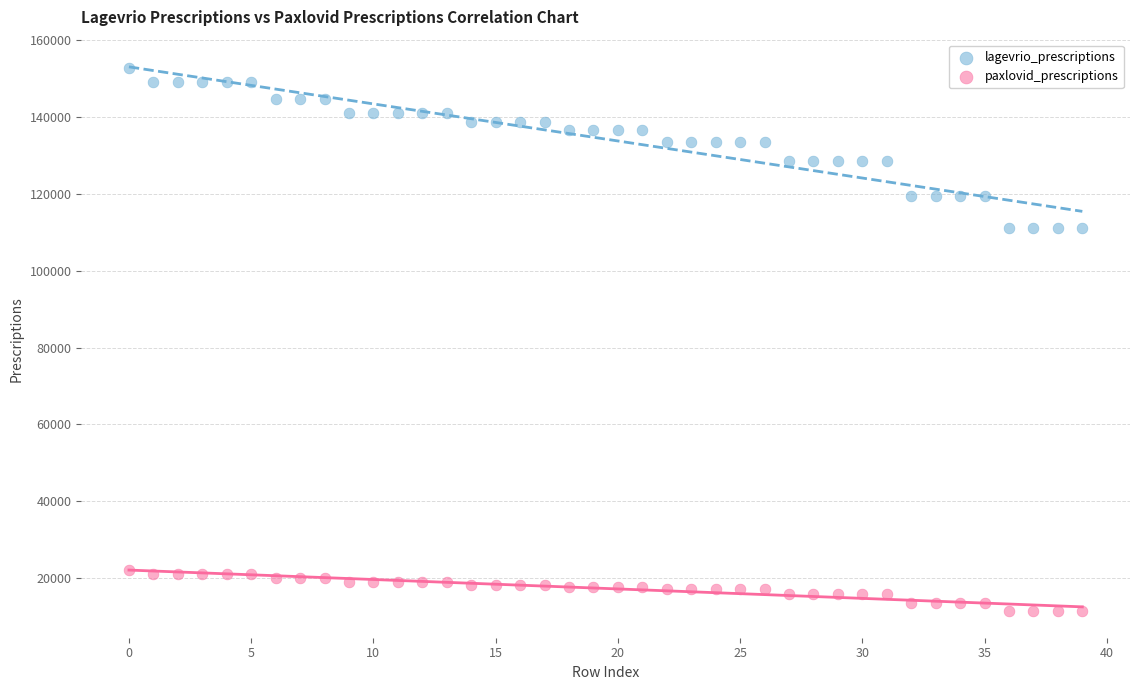

Which series reaches the maximum Y coordinate?

lagevrio_prescriptions